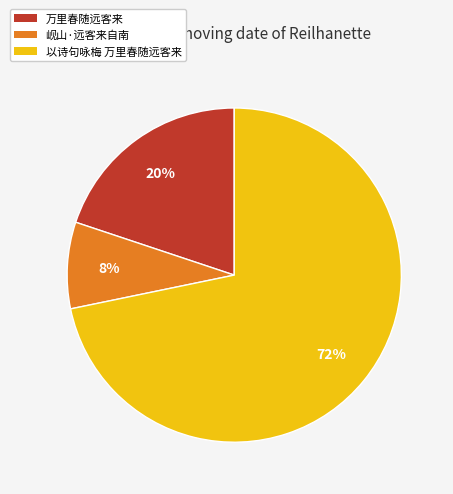

Is it true that 岘山·远客来自南 is 1% of the pie?

False